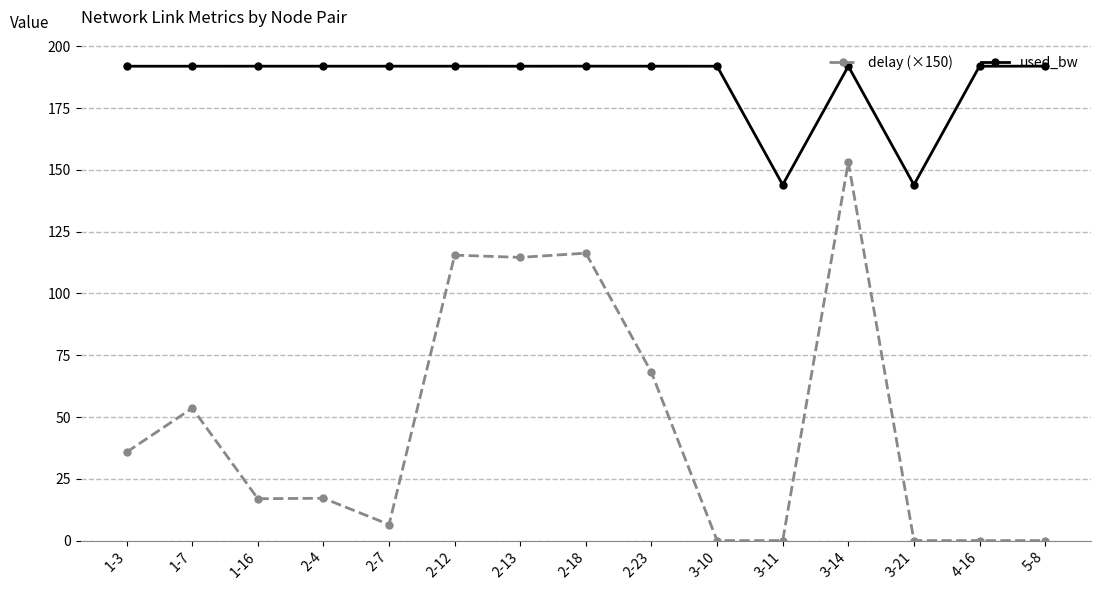

What value does the used_bw series have at 3-10?

192.0